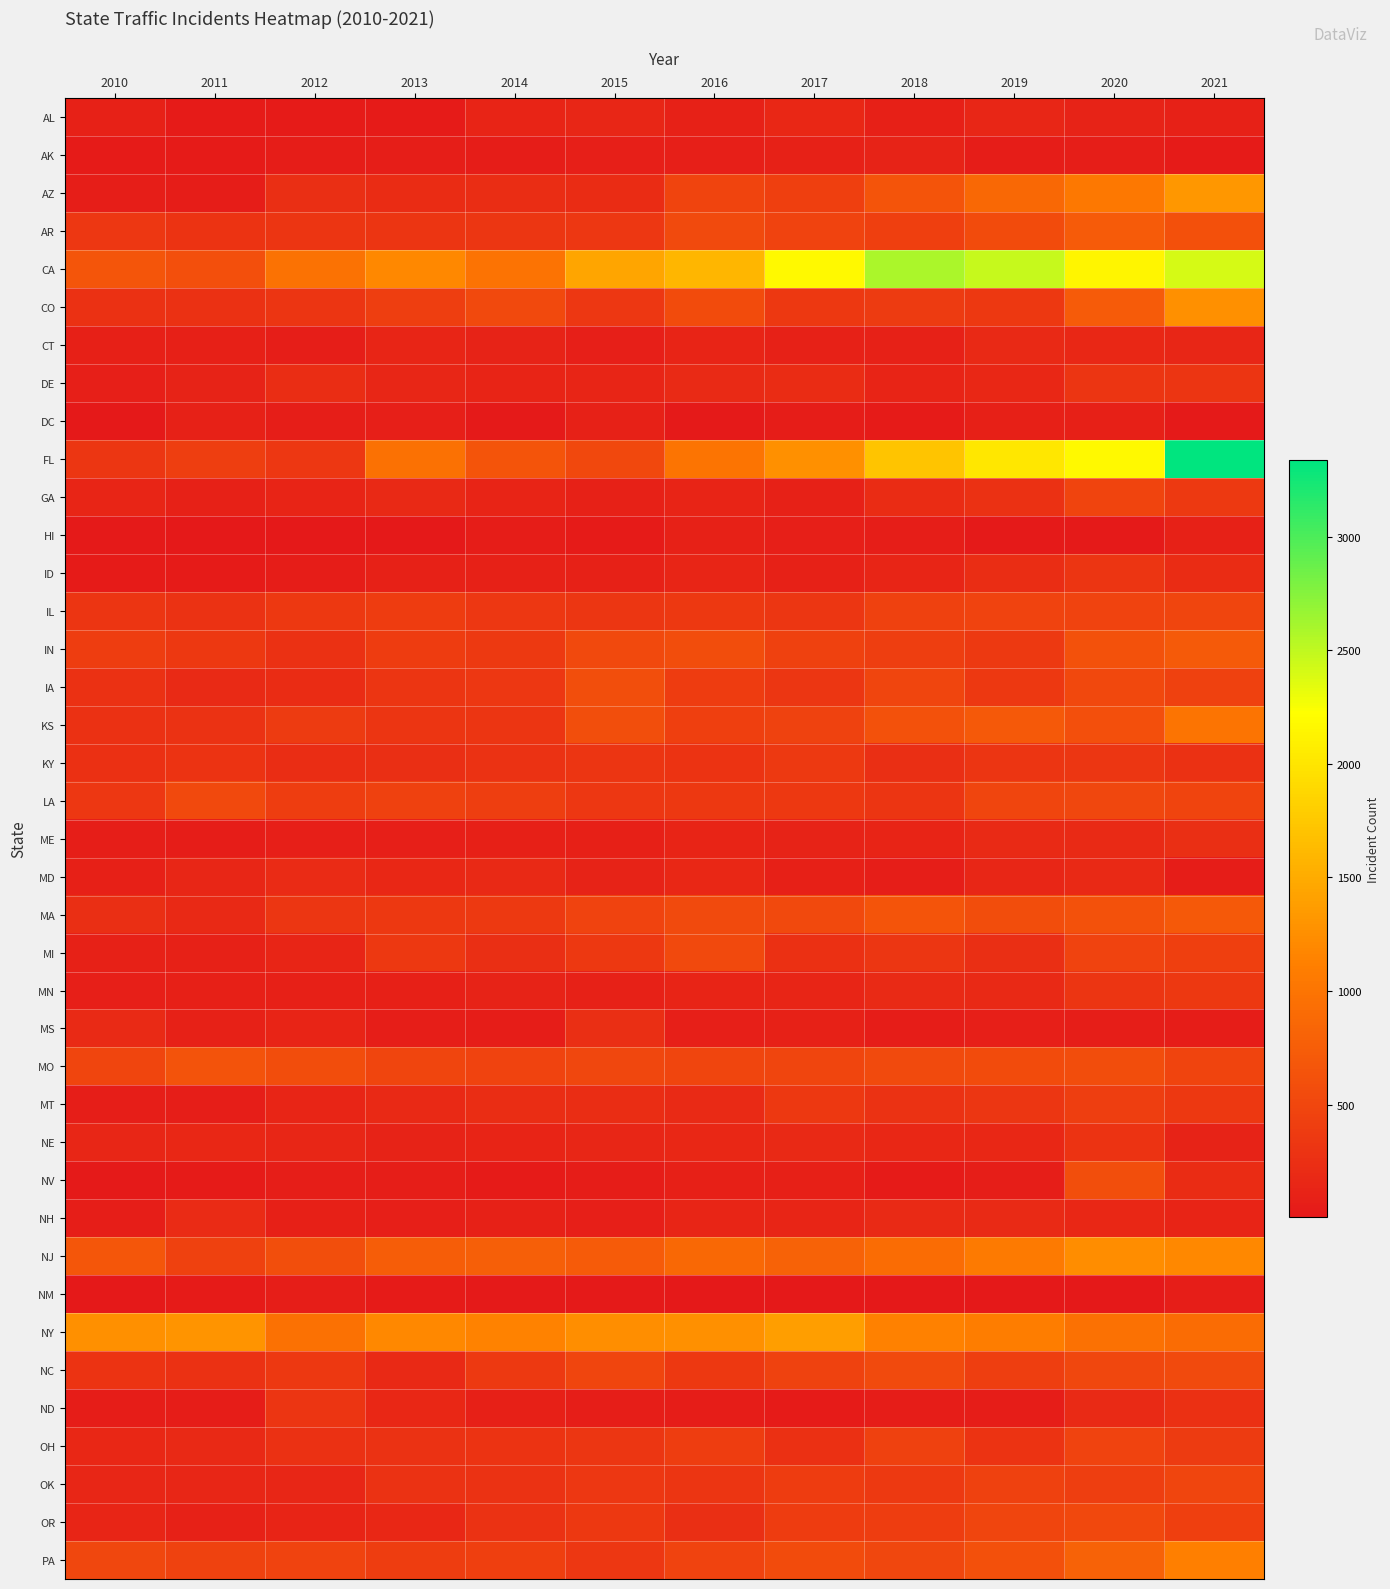

Which series has the widest spread of values?

FL